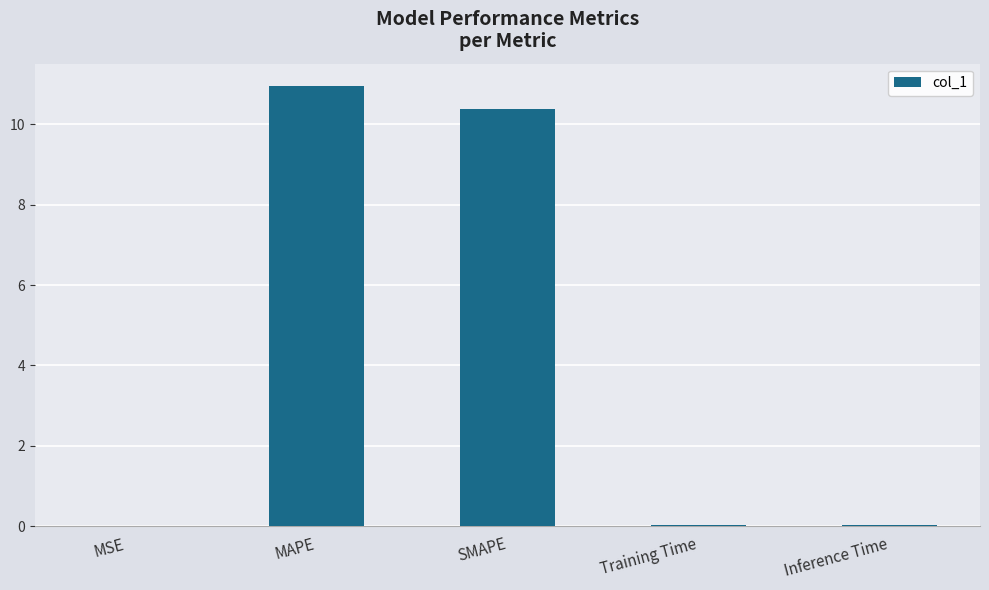

Which has a higher value, SMAPE or Inference Time?

SMAPE